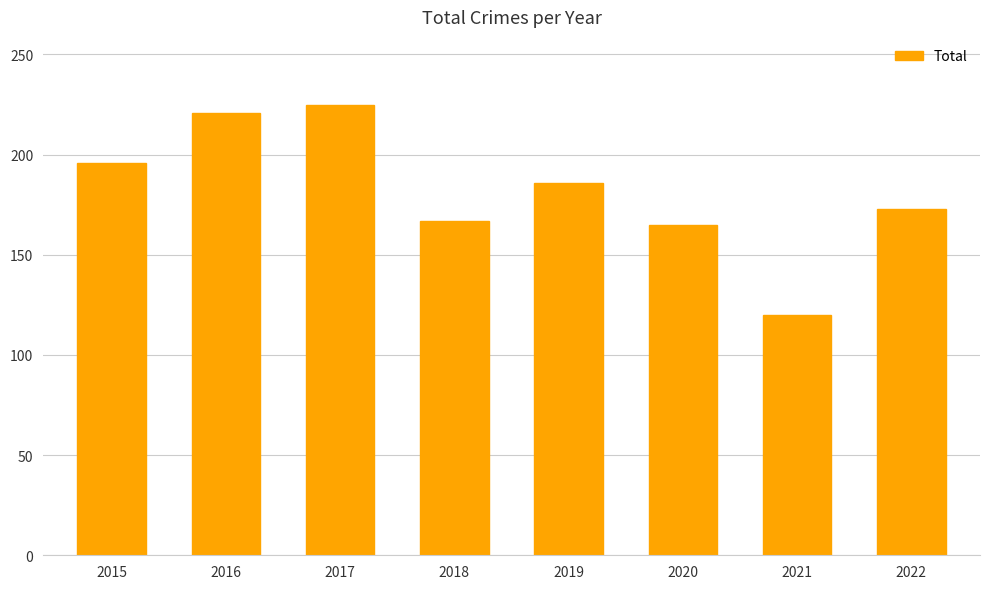

What is the average value?

182